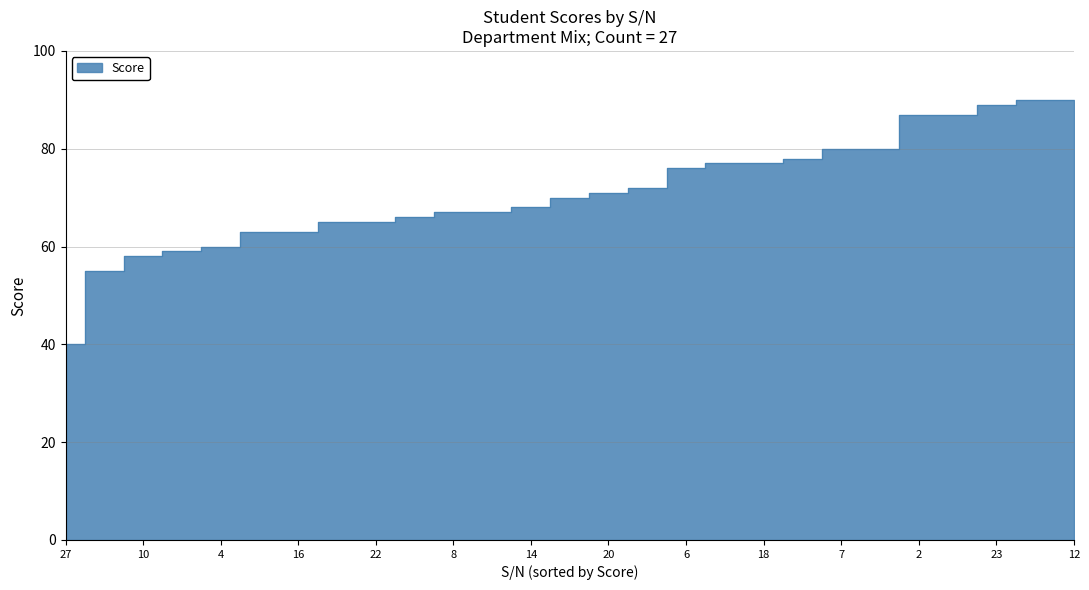

Does the chart have visible grid lines?

Yes